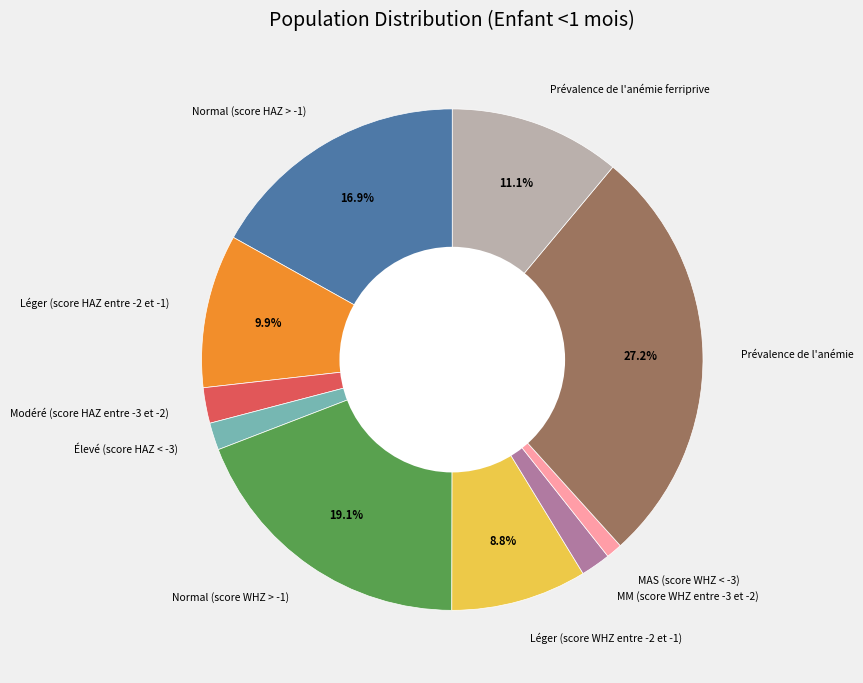

Is there any slice that represents more than half of the pie?

No